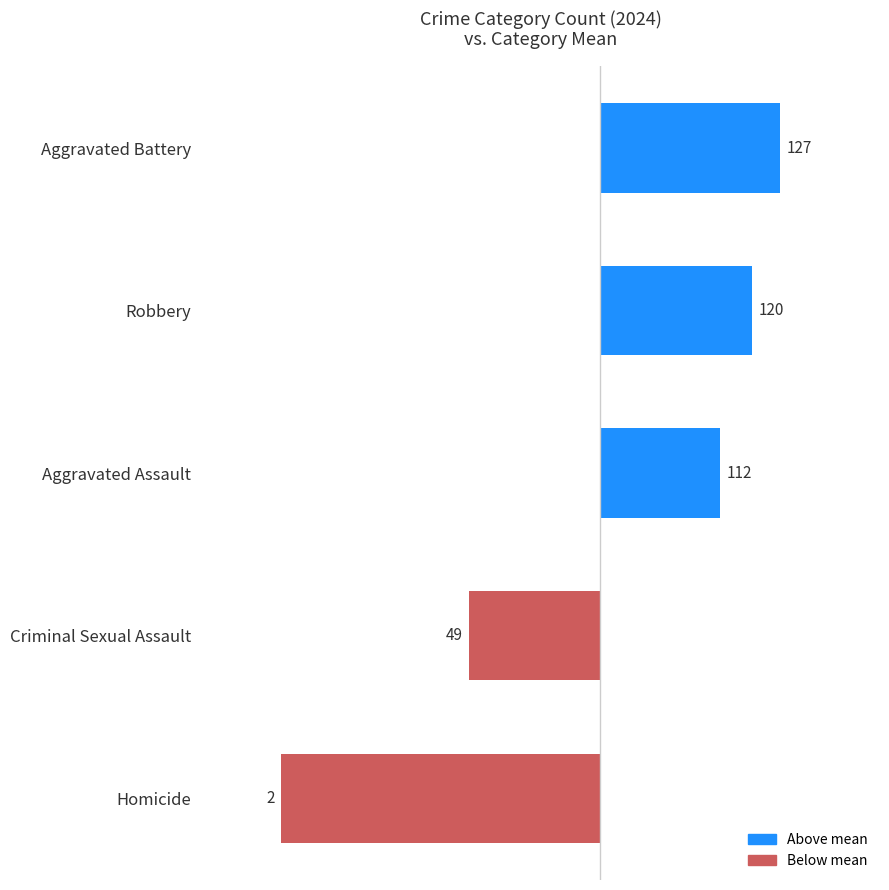

What is the smallest value displayed?

-80